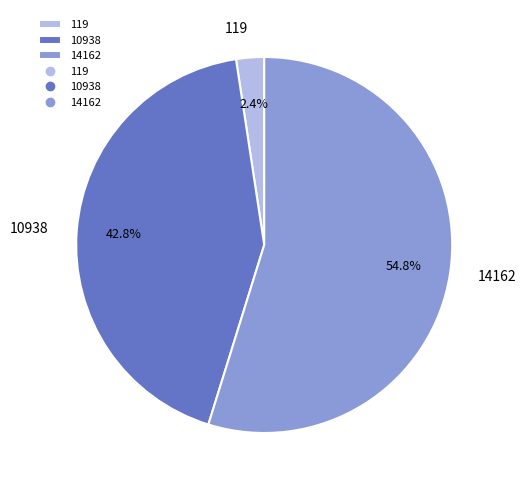

True or false: 14162 accounts for 55% of the total.

True